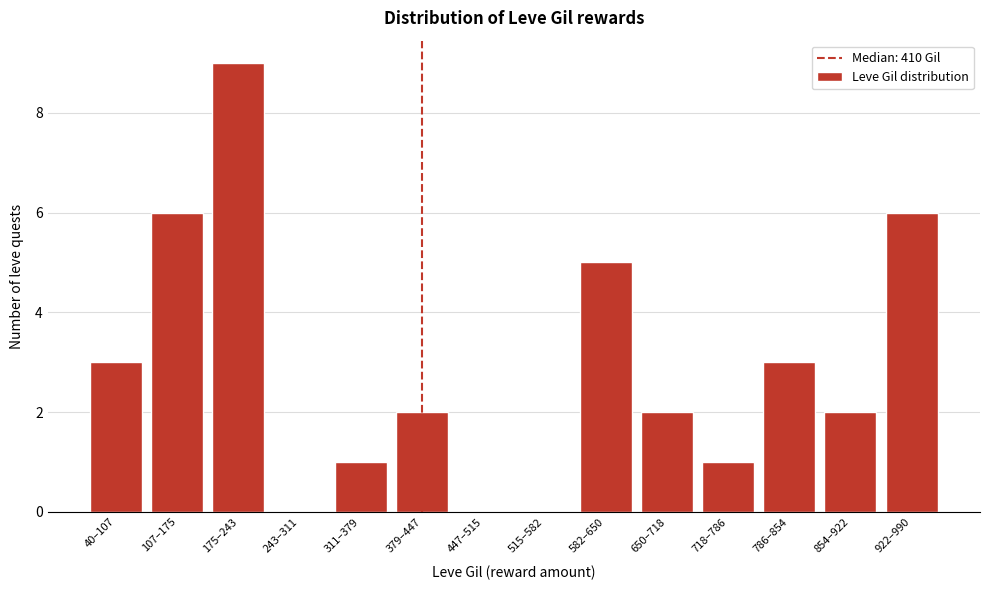

Reading left to right, transcribe all the data shown in this chart.

40–107=3	107–175=6	175–243=9	243–311=0	311–379=1	379–447=2	447–515=0	515–582=0	582–650=5	650–718=2	718–786=1	786–854=3	854–922=2	922–990=6